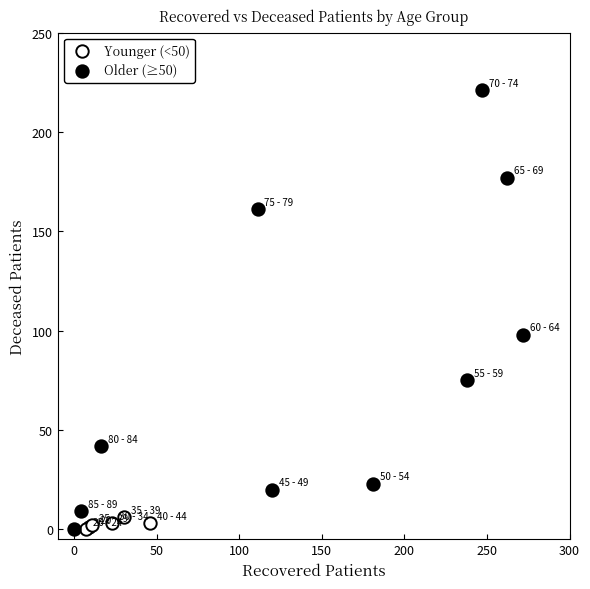

Which series contains the highest Y value?

Older (≥50)